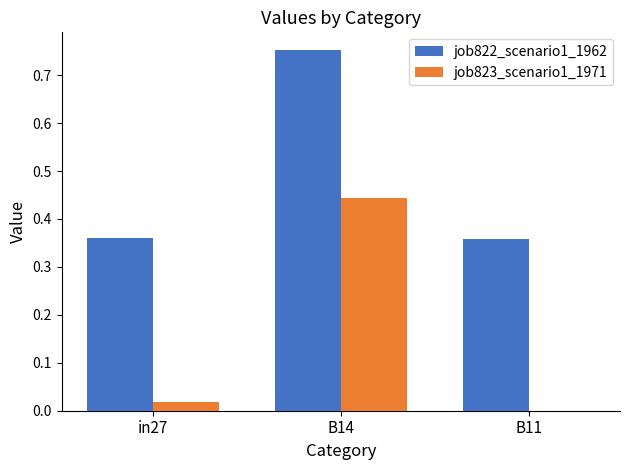

True or false: job822_scenario1_1962 has a value of 0.1 at in27.

False